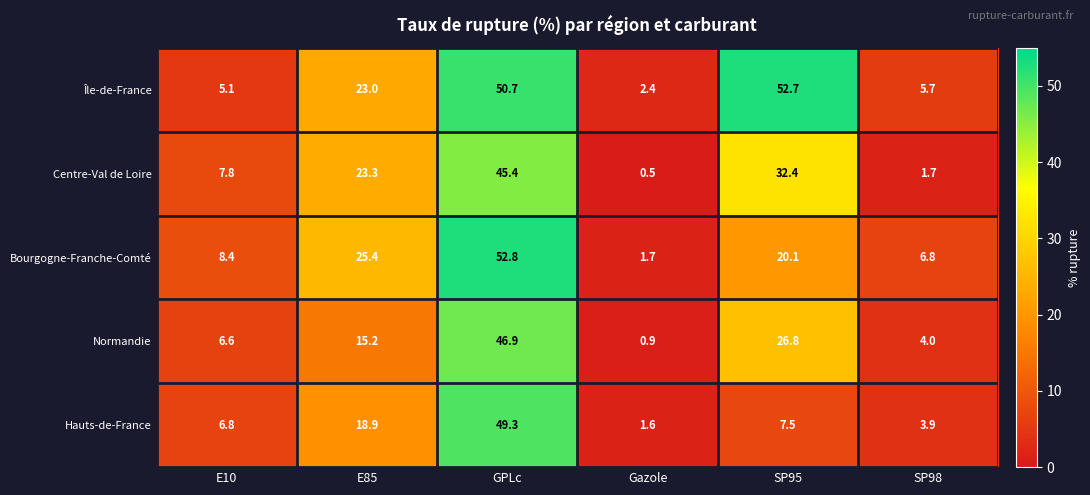

What is the sum of the Hauts-de-France values at SP98 and E10?

10.7